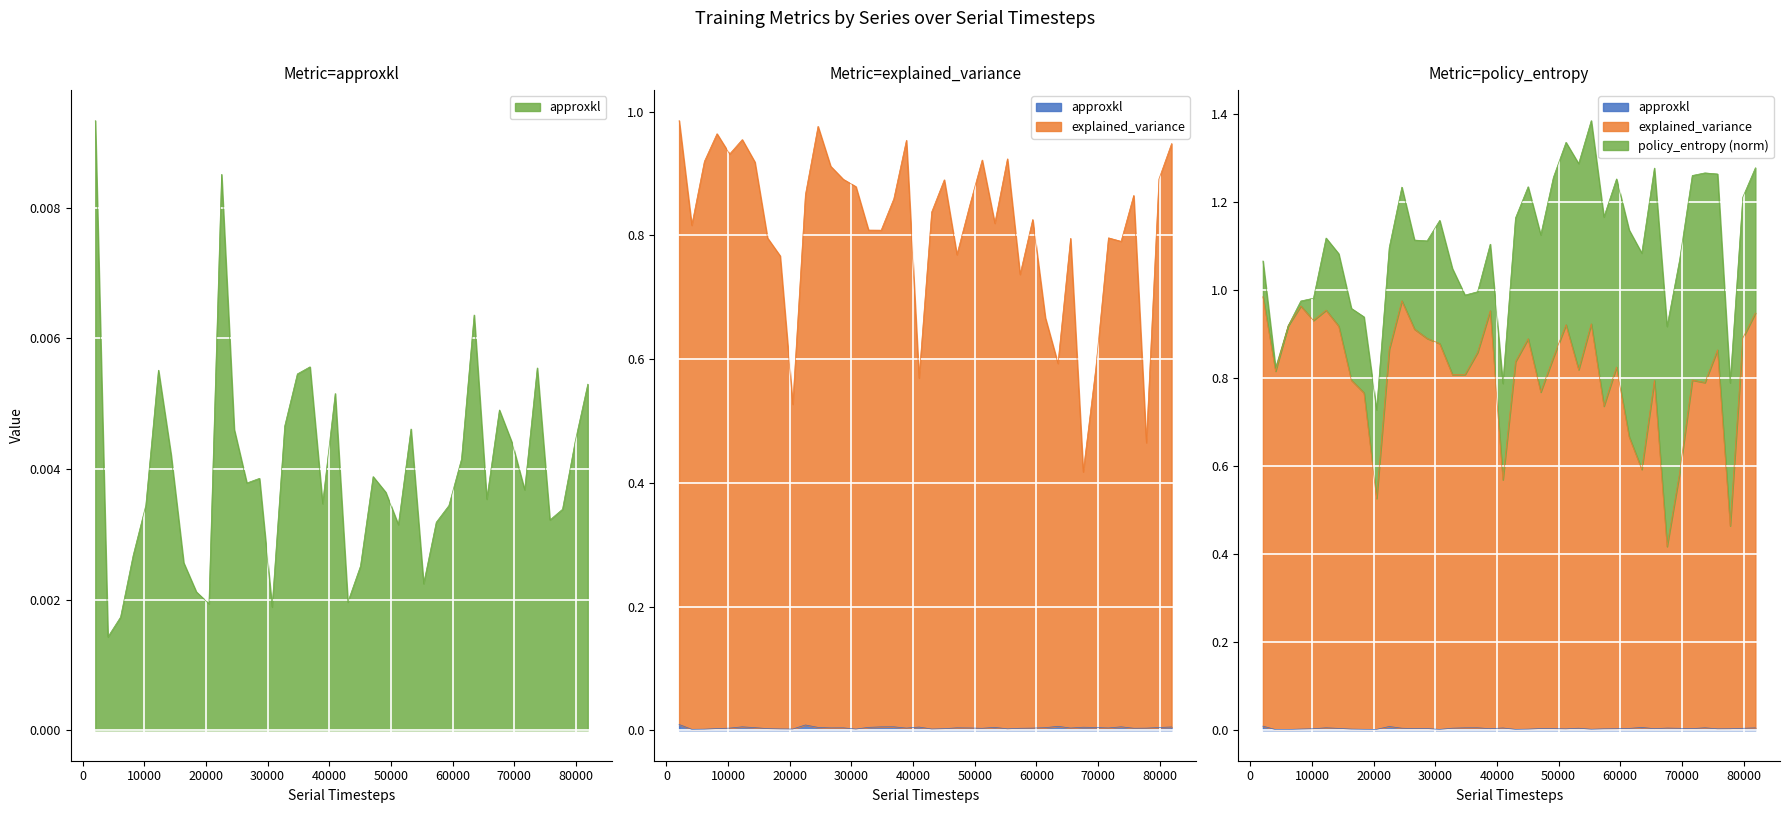

True or false: explained_variance and approxkl cross at least once.

False